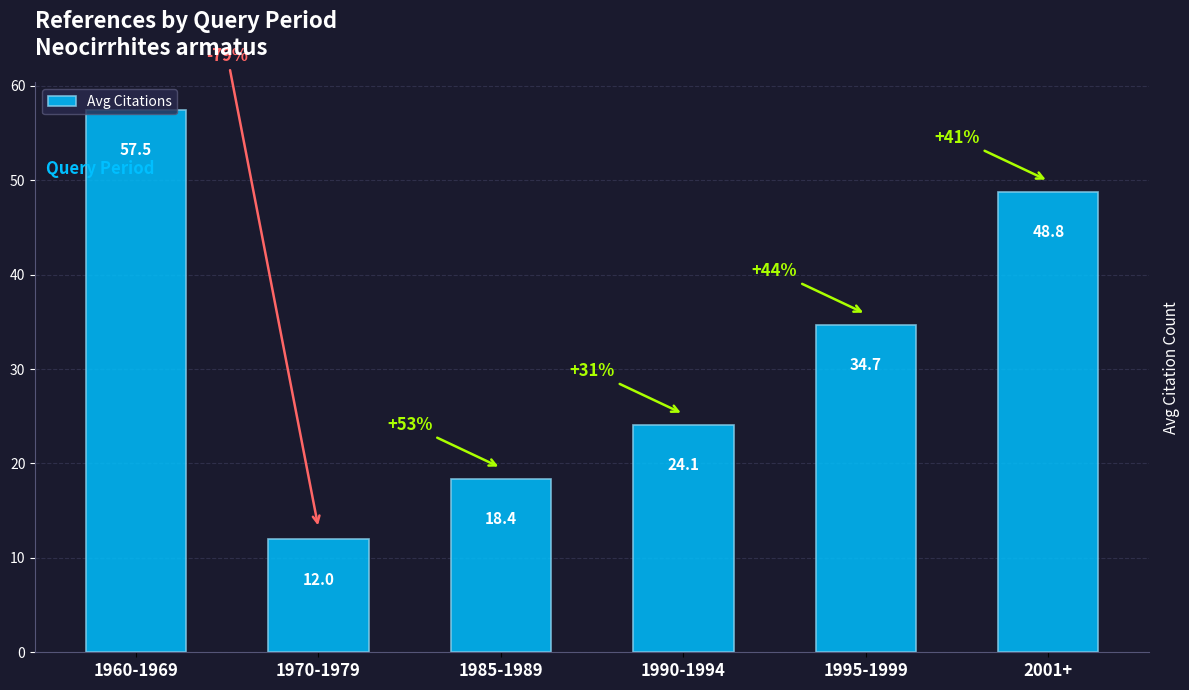

At which label is the value closest to 34?

1995-1999